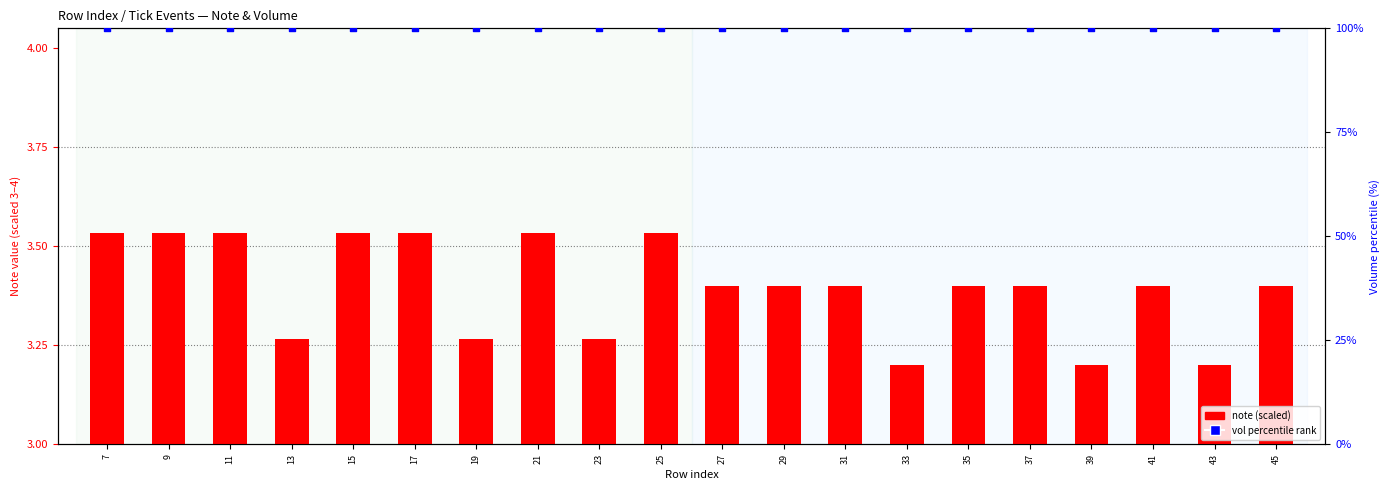

Which series contains the lowest Y value?

note (scaled)